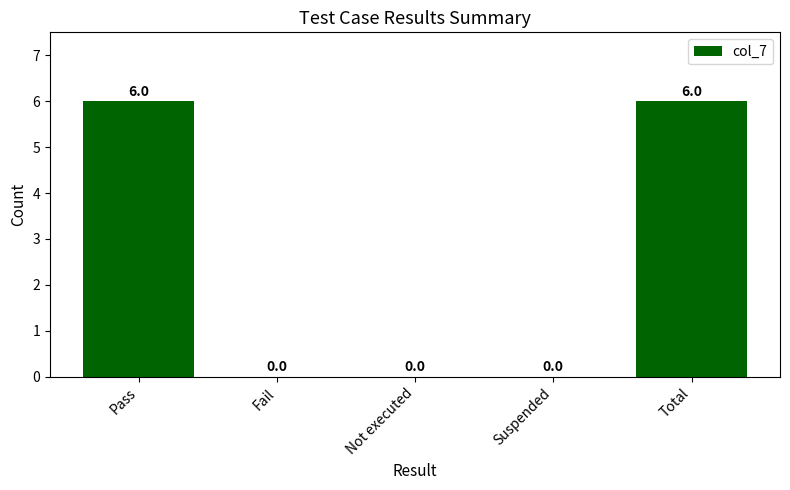

What is the difference between the values at Fail and Pass?

6